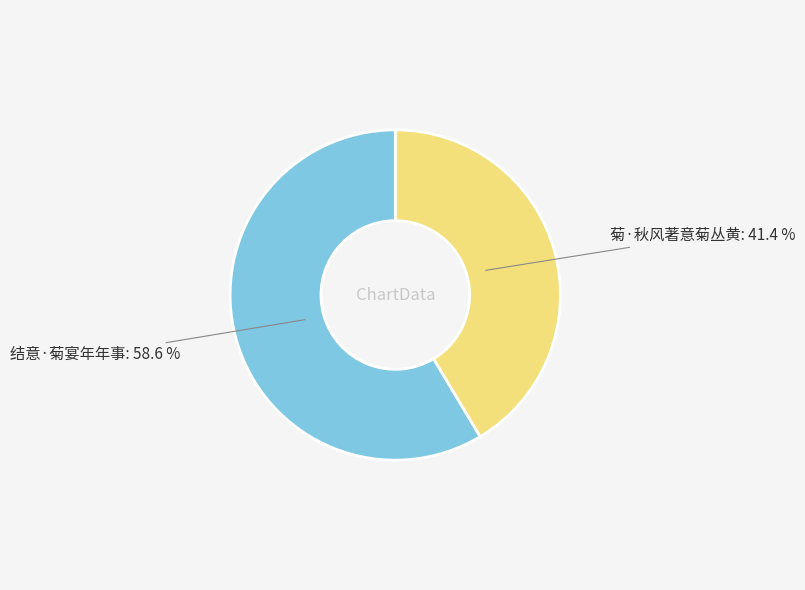

Rank the categories by value from lowest to highest.

菊·秋风著意菊丛黄, 结意·菊宴年年事